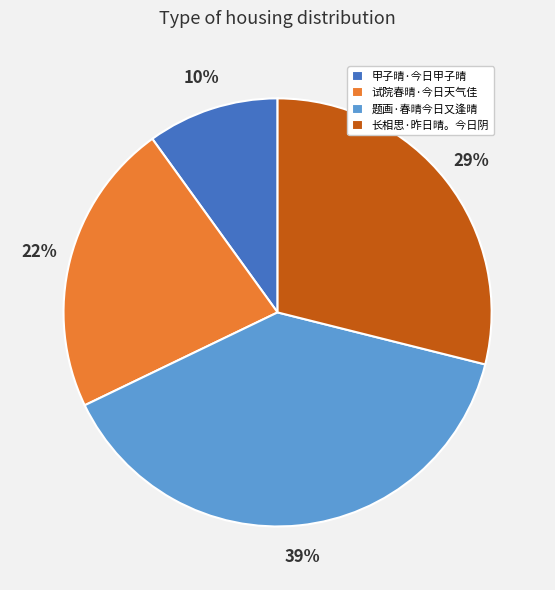

Combined, do 甲子晴·今日甲子晴 and 长相思·昨日晴。今日阴 account for over 50%?

No